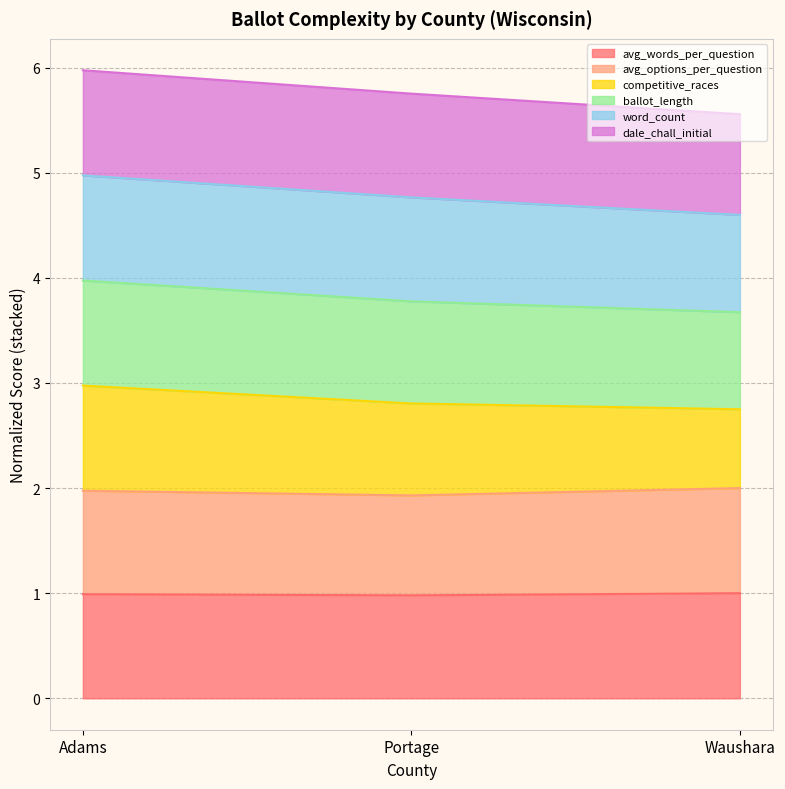

The avg_options_per_question series shows 2.9 at Adams. True or false?

False